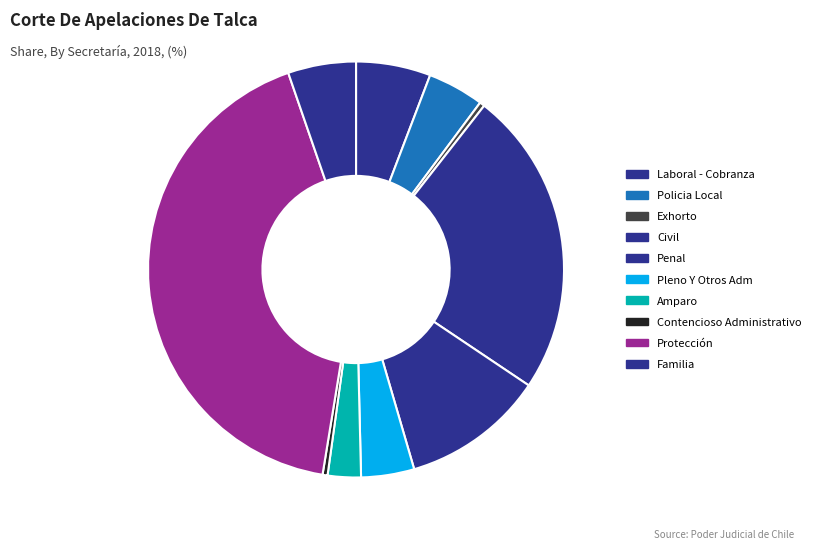

What is the ratio of the value at Amparo to the value at Exhorto?

6.7